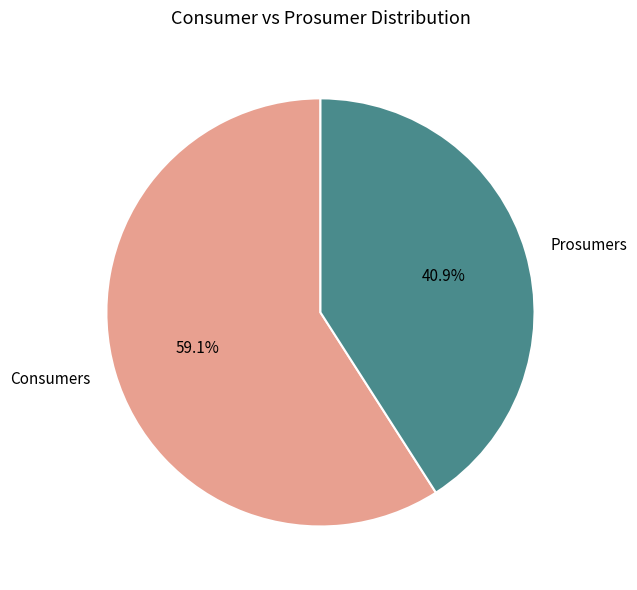

The Prosumers slice represents 41% of the pie. True or false?

True